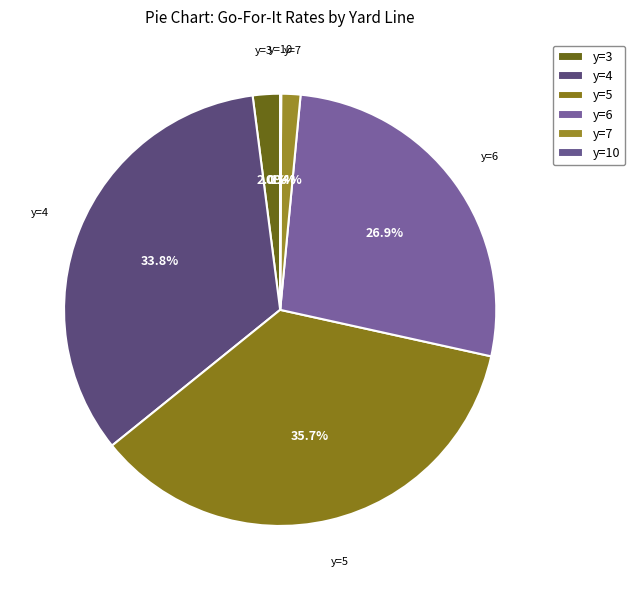

Between y=4 and y=3, which is larger?

y=4